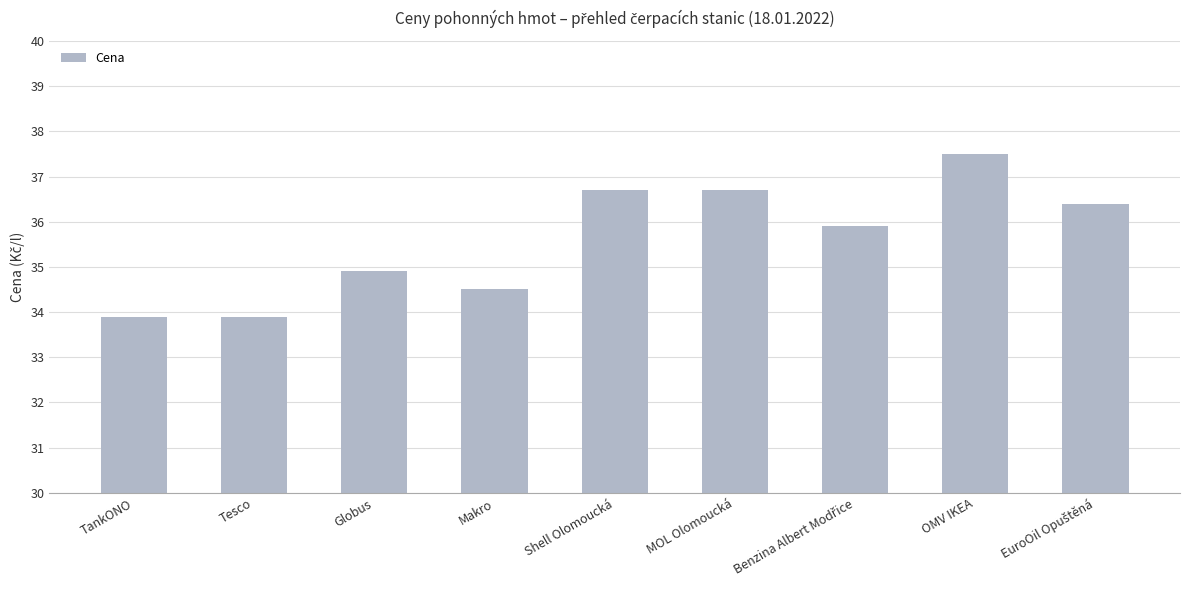

What is the difference between the maximum and minimum values?

3.6